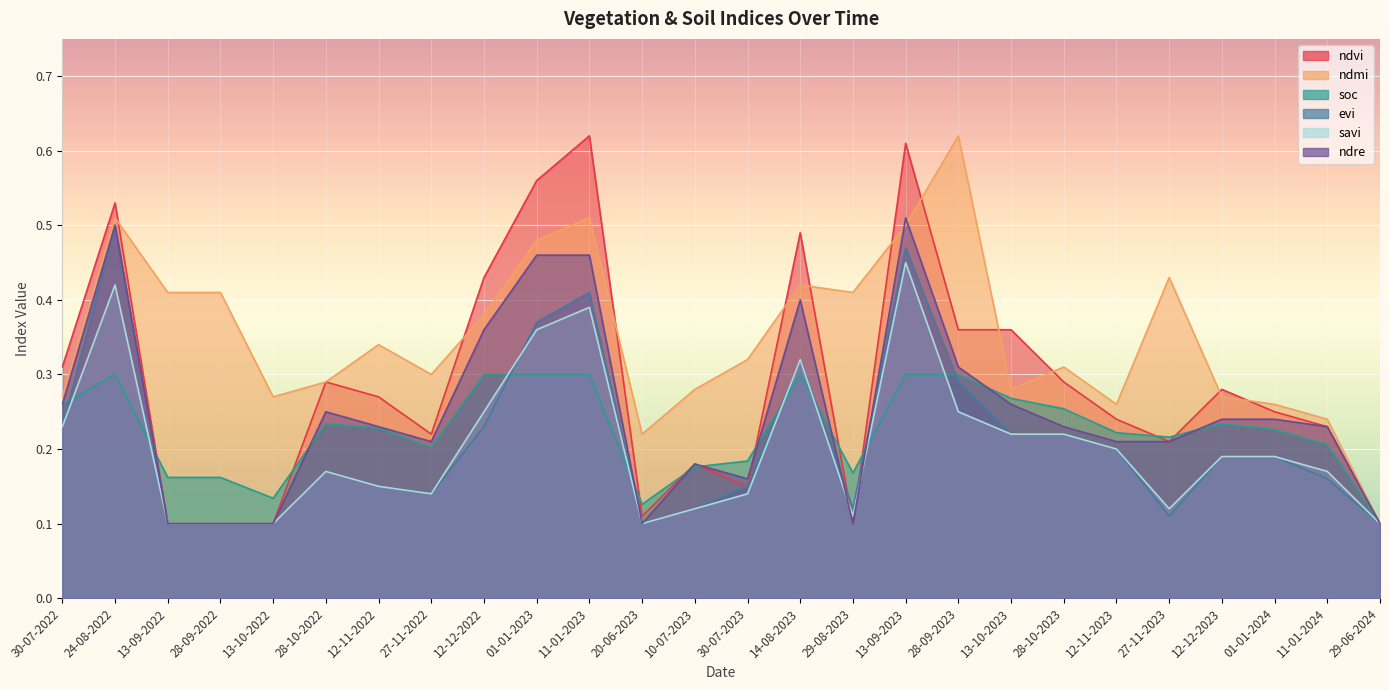

Which series changed the most between 12-12-2022 and 29-08-2023?

ndvi